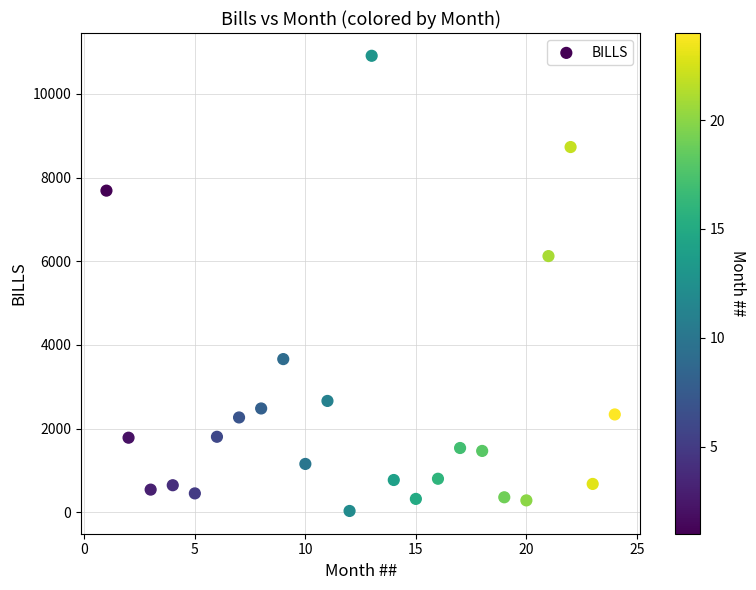

What is the range of X values (max minus min)?

23.0